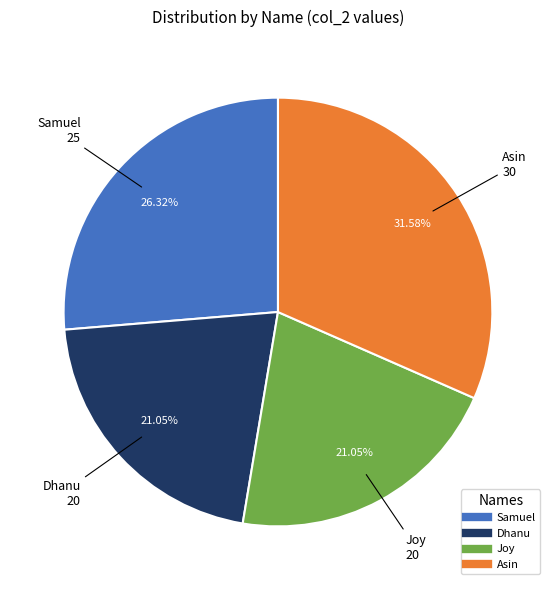

Is there a majority slice in this chart?

No